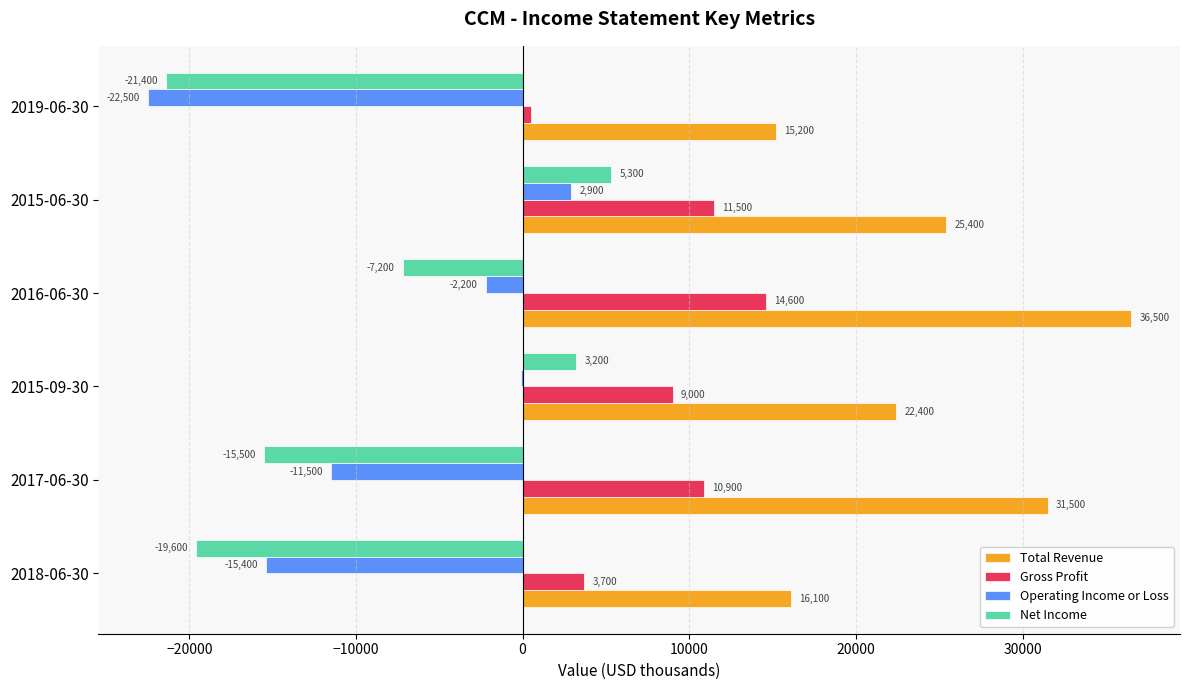

Between 2017-06-30 and 2019-06-30, which series saw the biggest shift?

Total Revenue